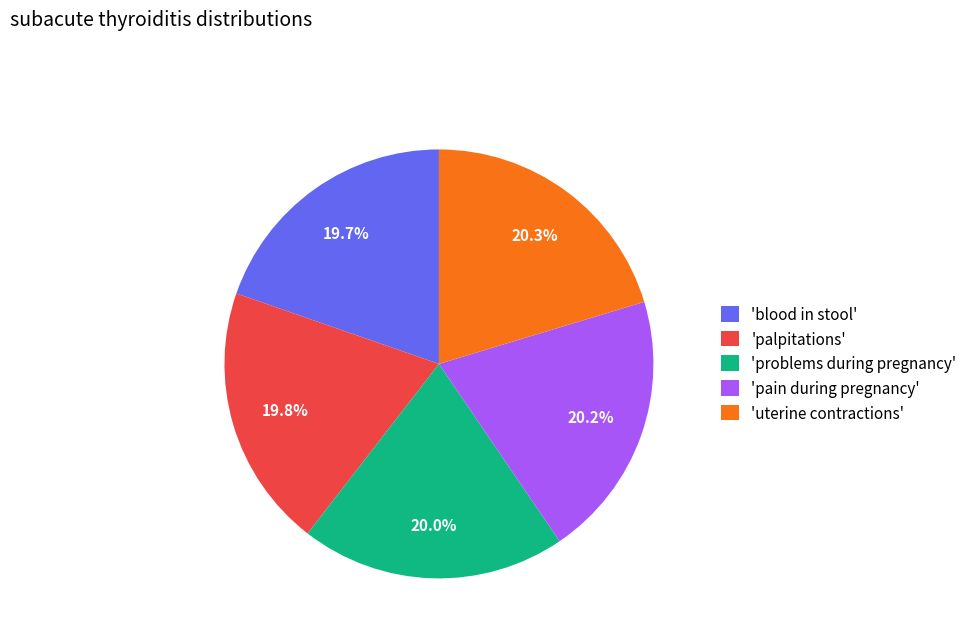

Does any single category account for the majority?

No